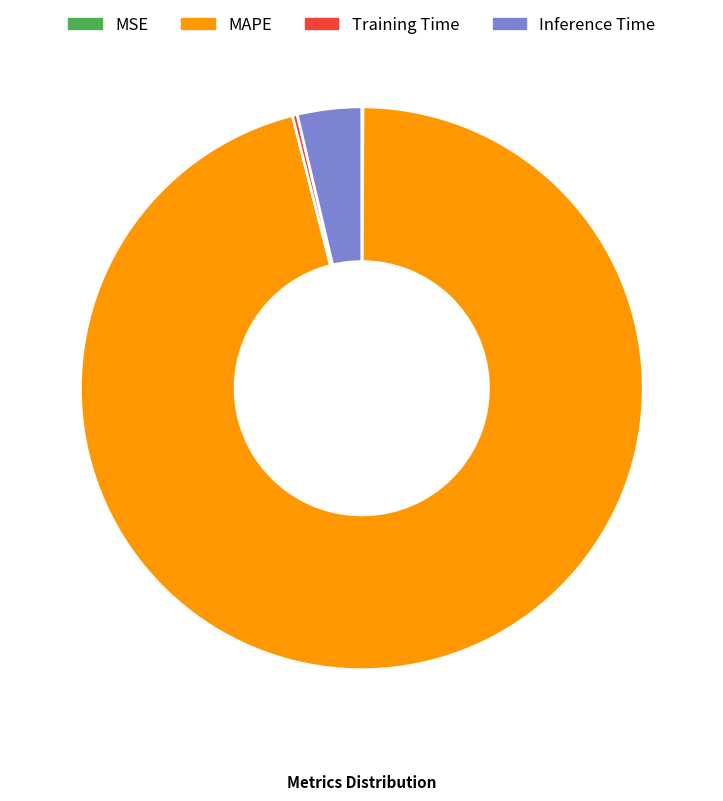

Is there any slice that represents more than half of the pie?

Yes